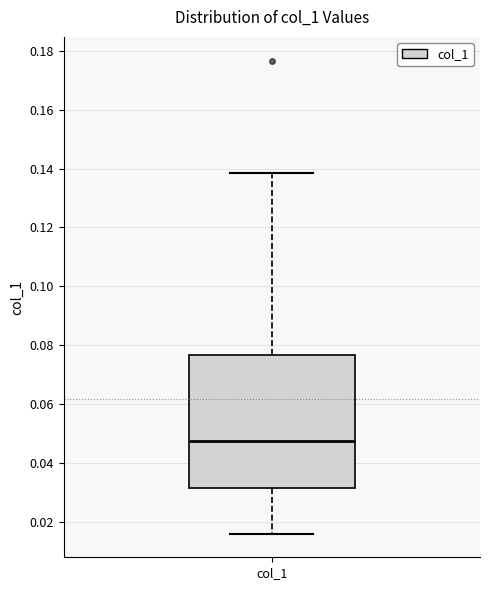

Read this box plot against the y-axis: the position of the median line, the range covered by the box, and the ends of both whiskers. The values are not printed on the chart, so give them approximately, as read against the axis.

median 0.048, box 0.032 to 0.076, whiskers 0.016 to 0.138